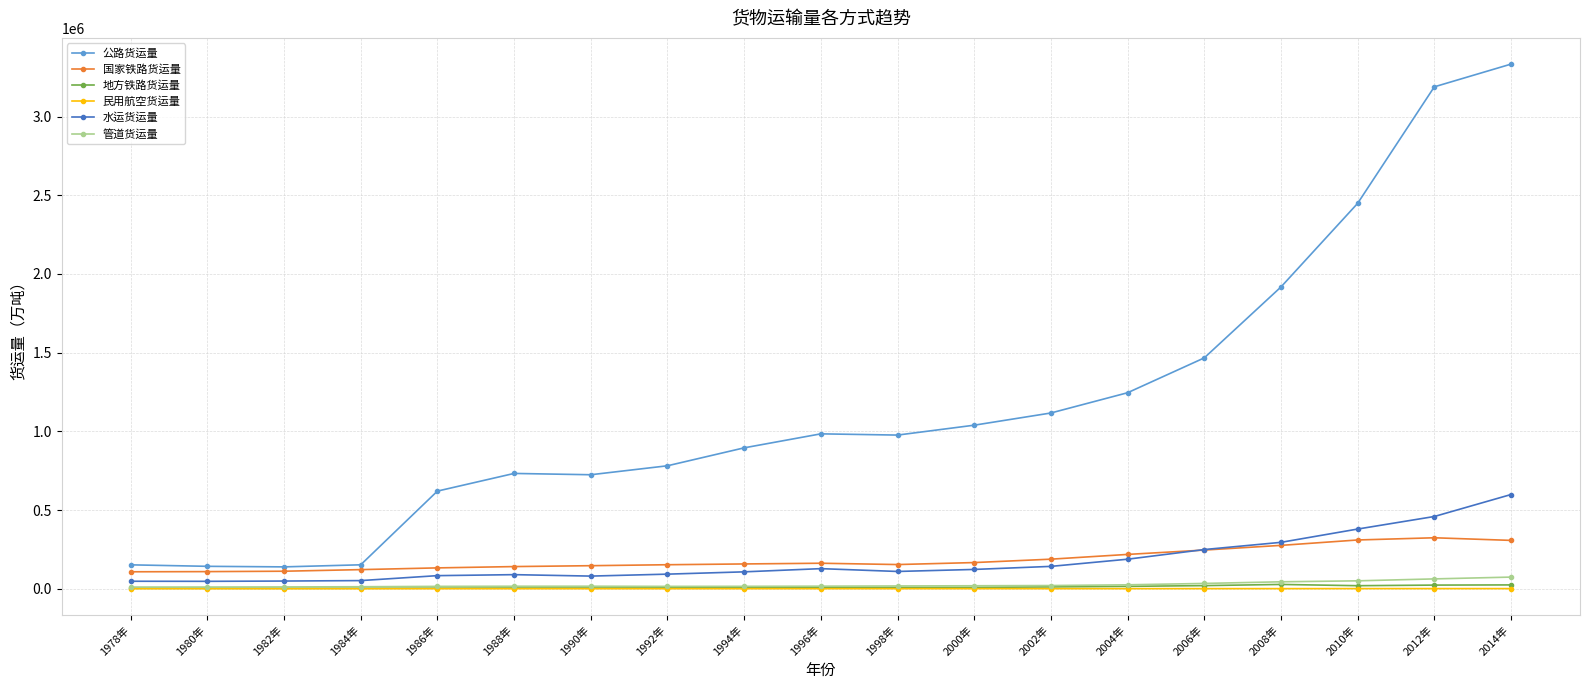

Which series has the largest range (max minus min)?

公路货运量